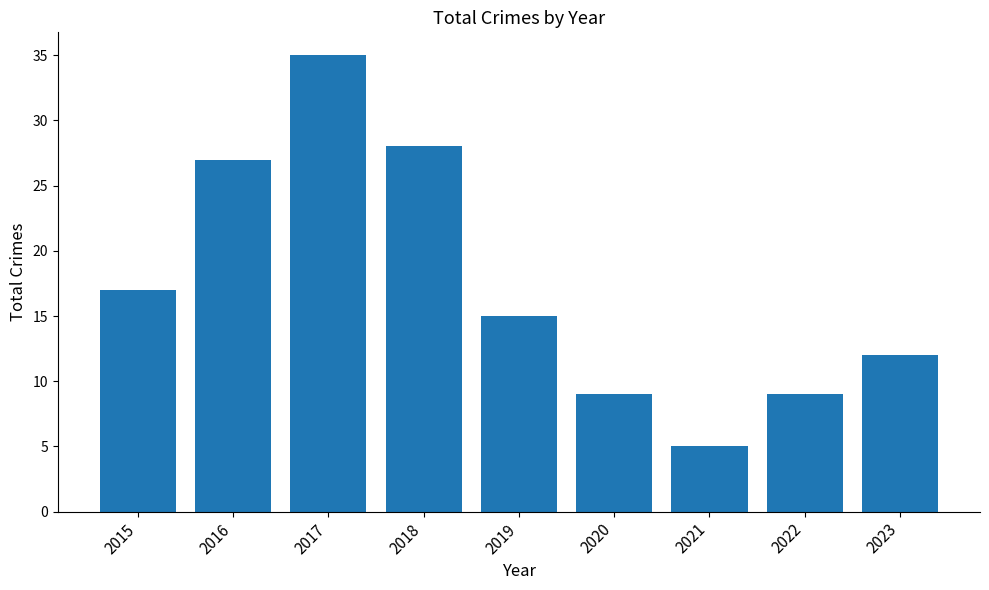

Reading left to right, what are all the values shown in this chart?

2015=17	2016=27	2017=35	2018=28	2019=15	2020=9	2021=5	2022=9	2023=12